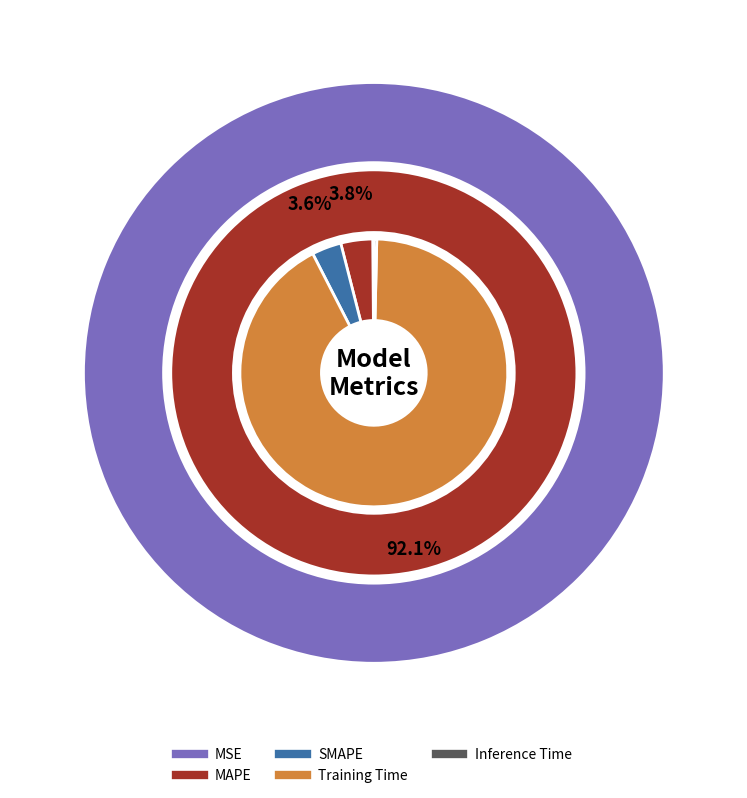

What is the total percentage of Inference Time and Training Time?

92.5%